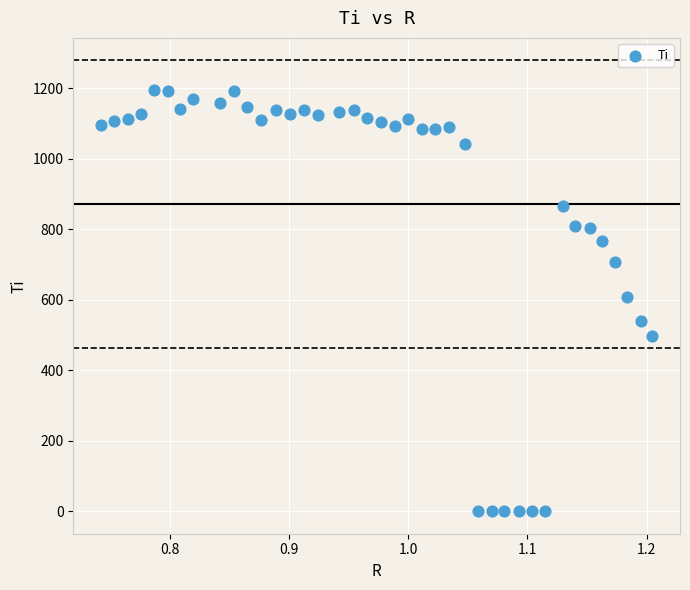

What is the range of Y values (max minus min)?

1194.0